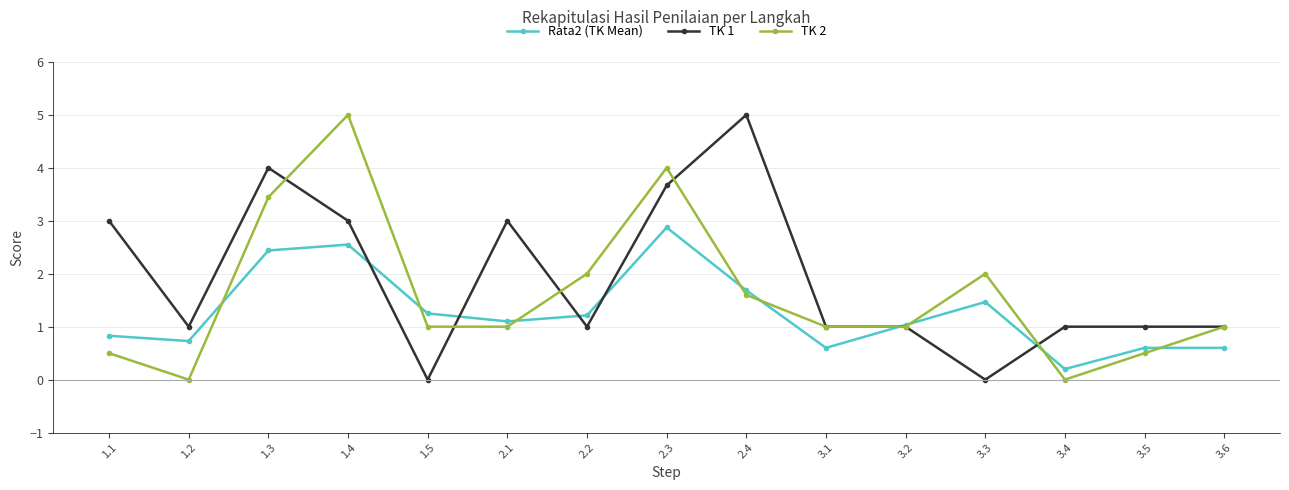

What is the value of the Rata2 (TK Mean) point at the 8th from the left?

2.9